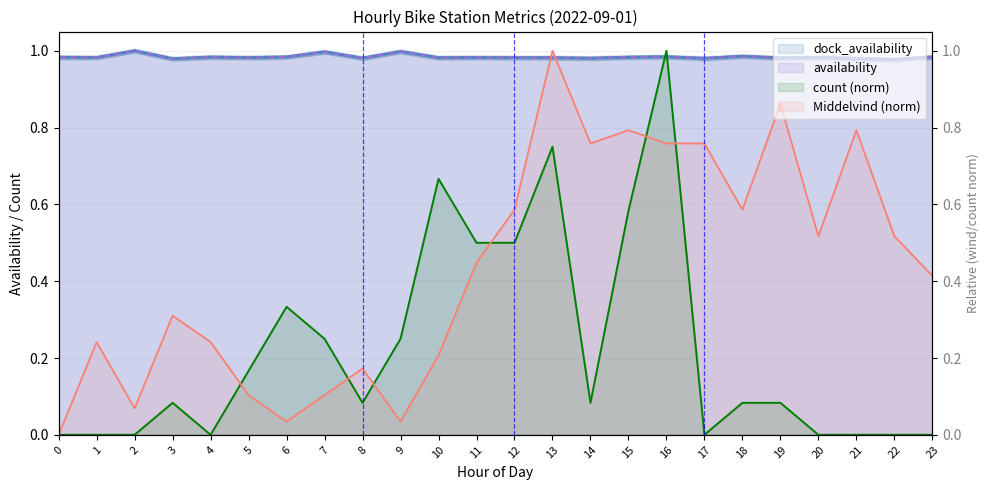

How many lines are shown in the chart?

4